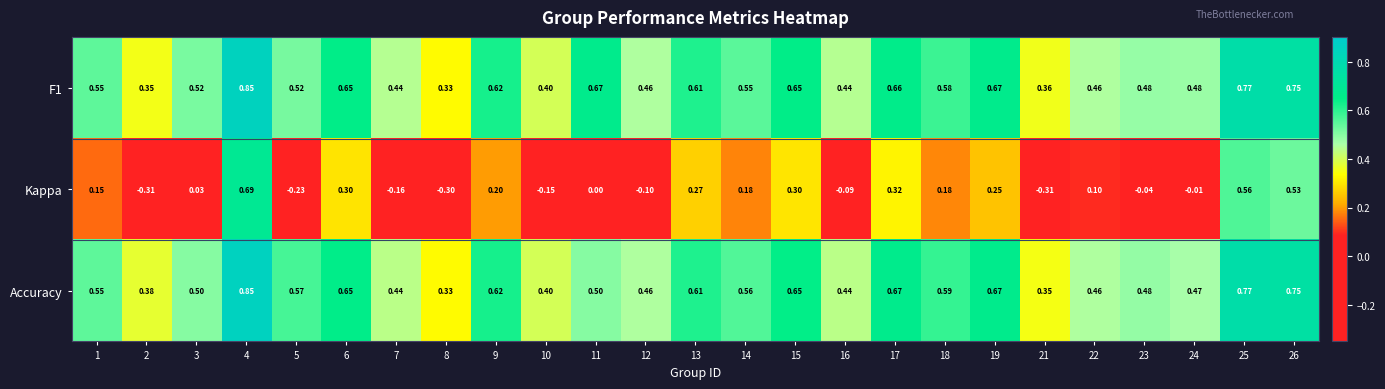

At which category is the sum across all series the highest?

4